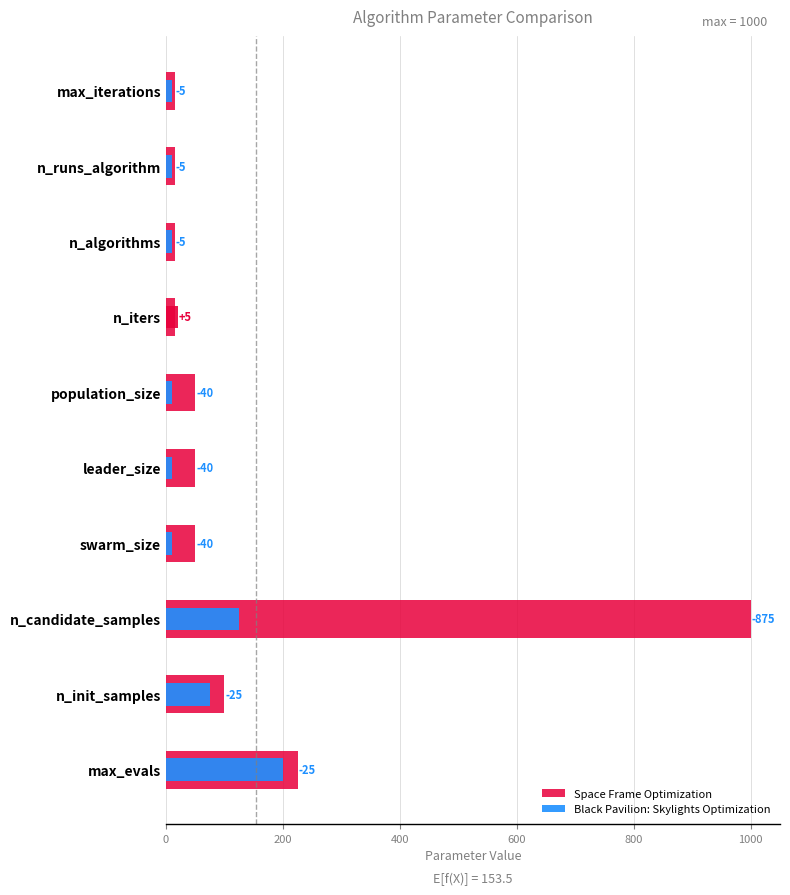

List the series in order of their overall mean, lowest first.

Black Pavilion: Skylights Optimization, Space Frame Optimization